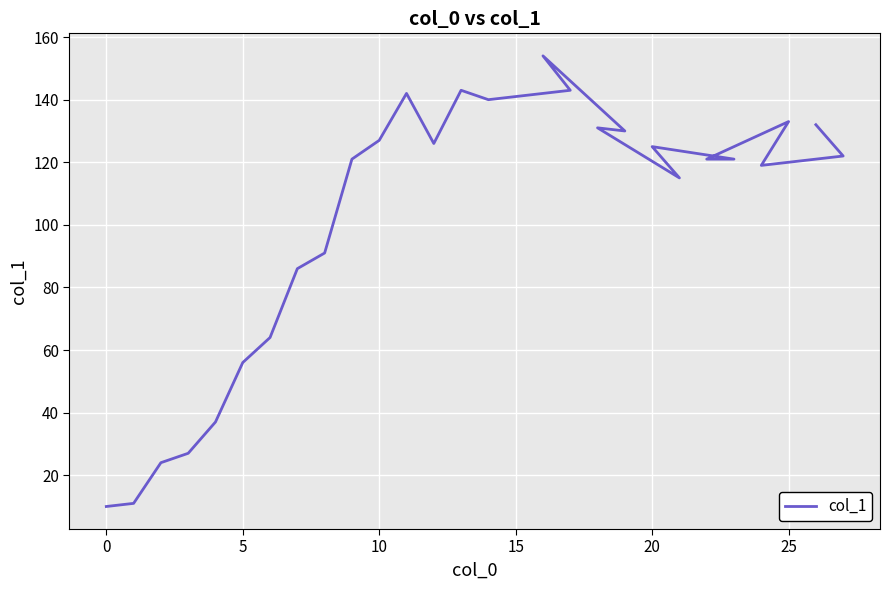

The value at 12 is 126. True or false?

True